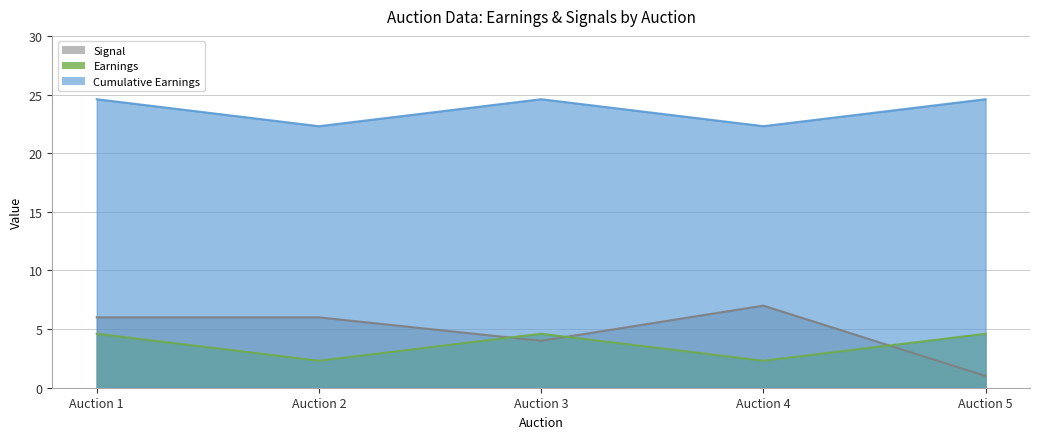

What is the difference between the maximum and minimum values in the Signal series?

6.0